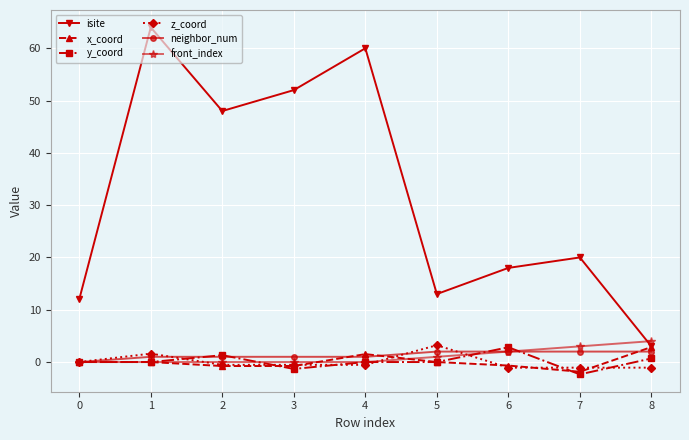

The y_coord series shows -0.0 at 5. True or false?

True